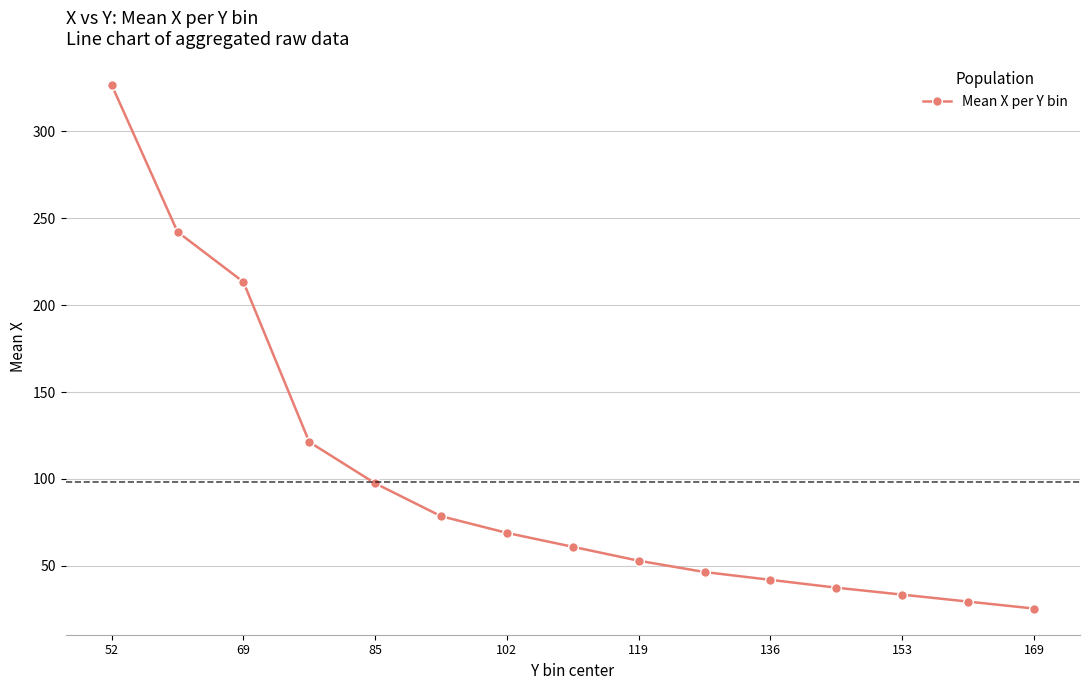

What is the sum of all values?

1476.8